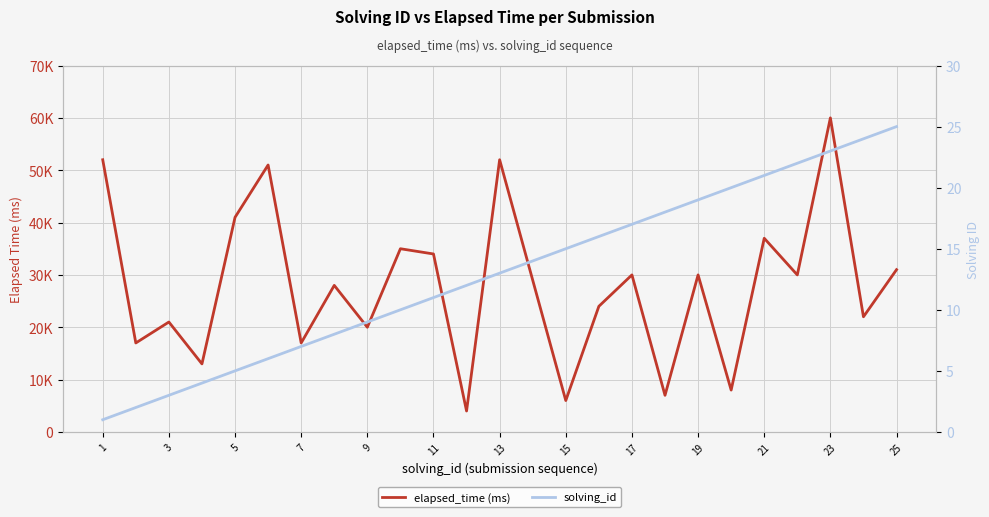

Where does the elapsed_time (ms) series first go above 29000?

1